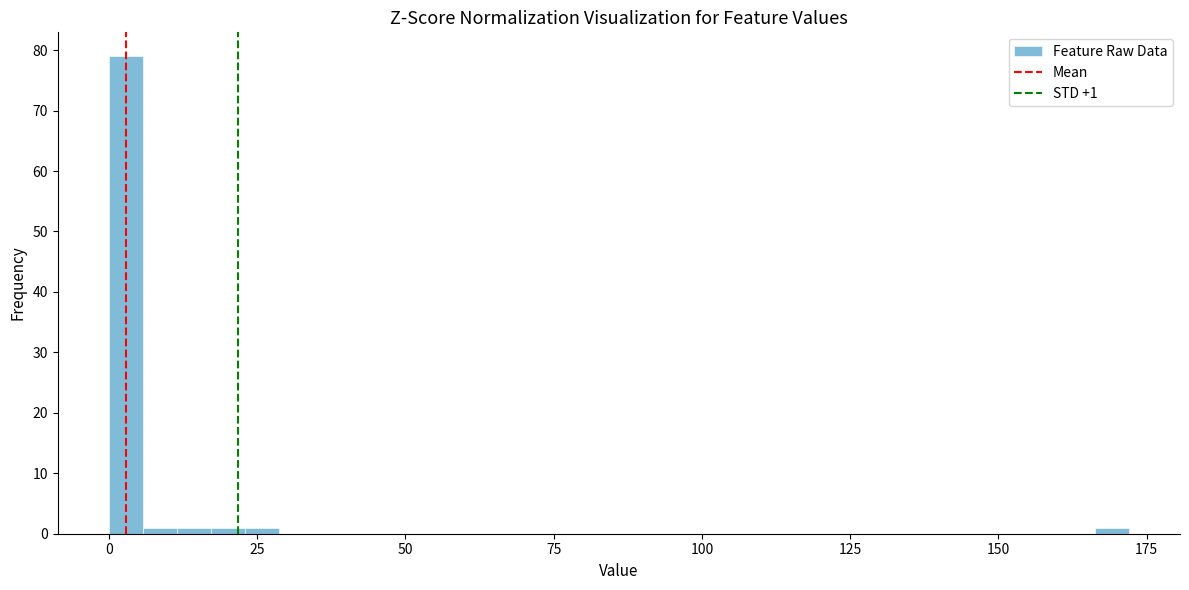

Read against the x-axis, roughly where is the centre of the tallest bar?

5